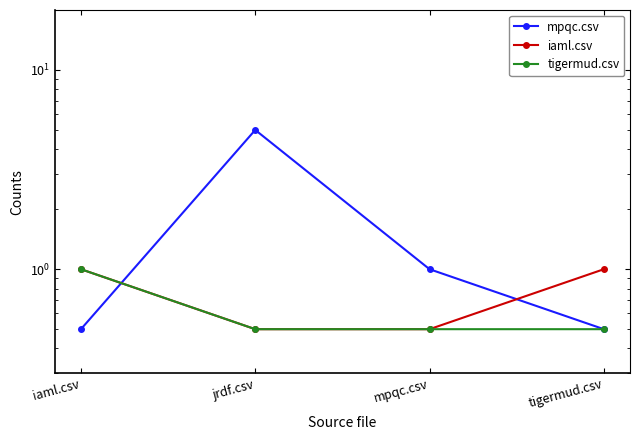

True or false: tigermud.csv and mpqc.csv intersect in this chart.

True